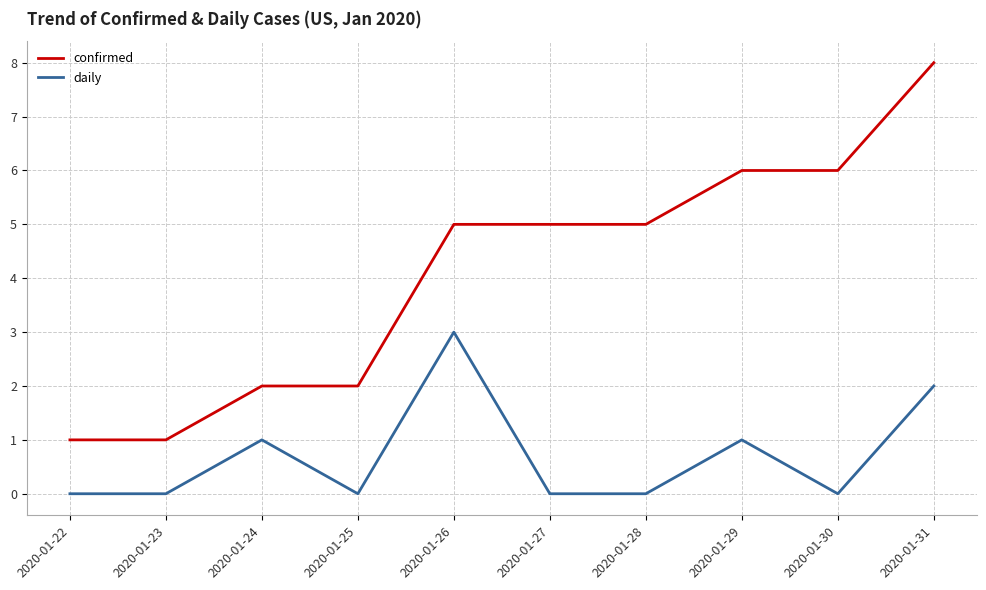

What is the difference between the confirmed values at 2020-01-22 and 2020-01-31?

7